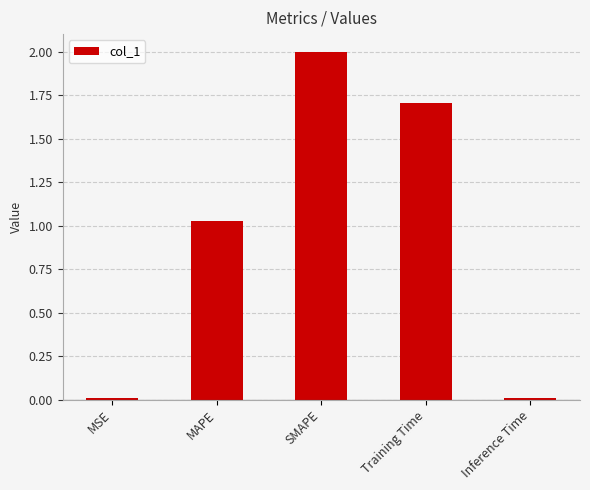

At which label does the data first exceed 1?

MAPE